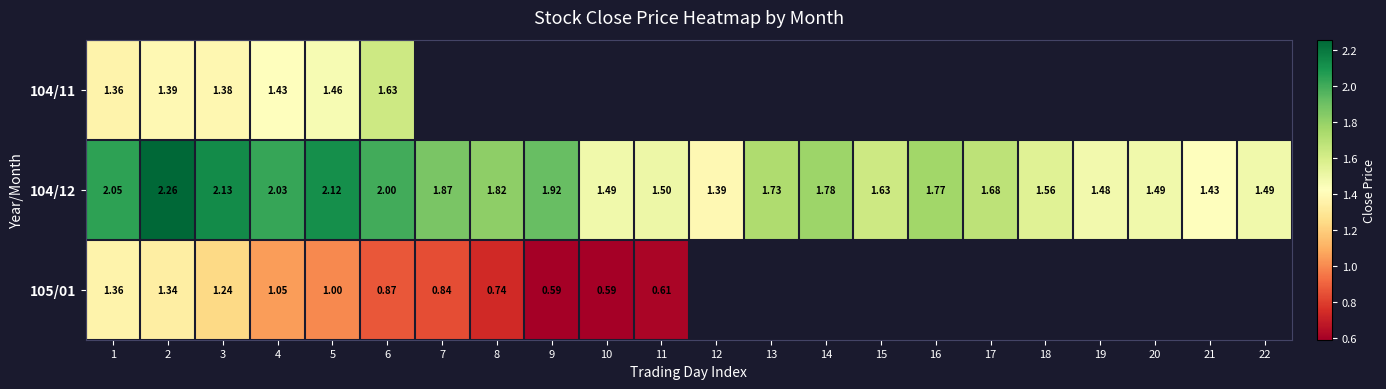

At which category is the sum across all series the highest?

2